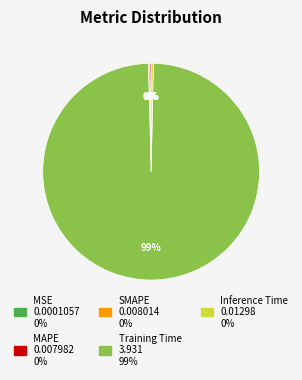

To the nearest percent, what is the average slice percentage?

20%